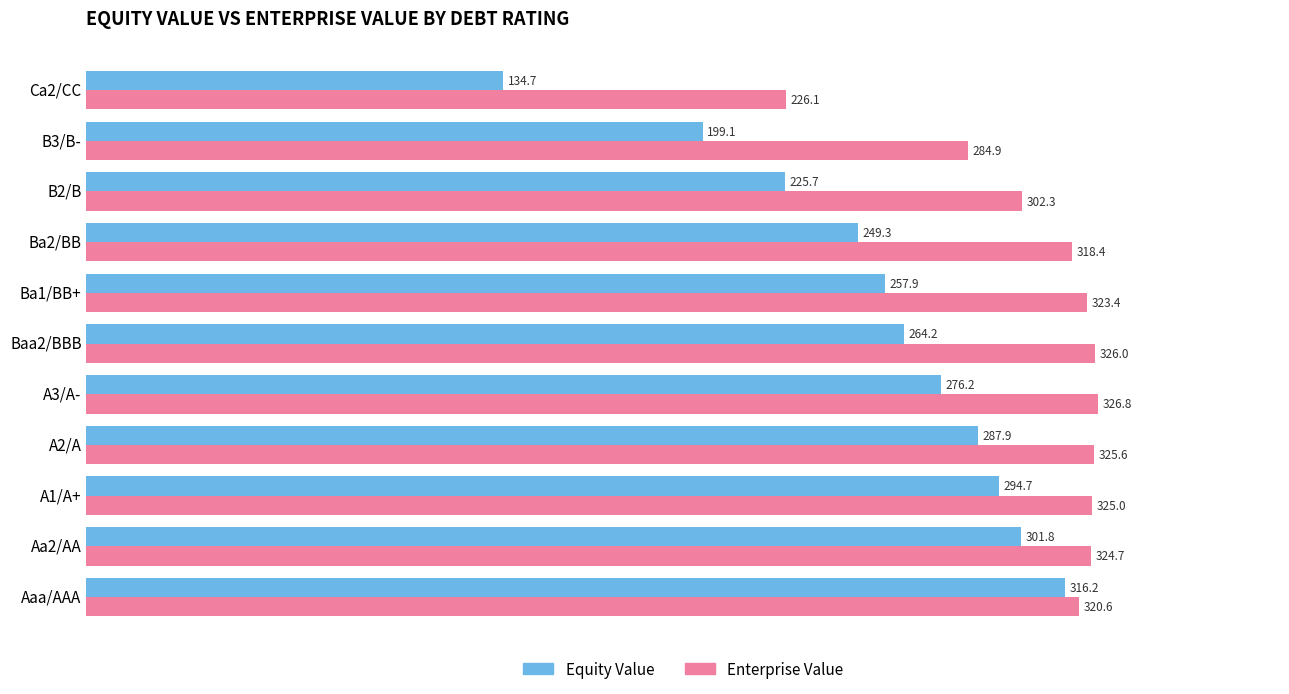

At which category is the sum across all series the highest?

Aaa/AAA